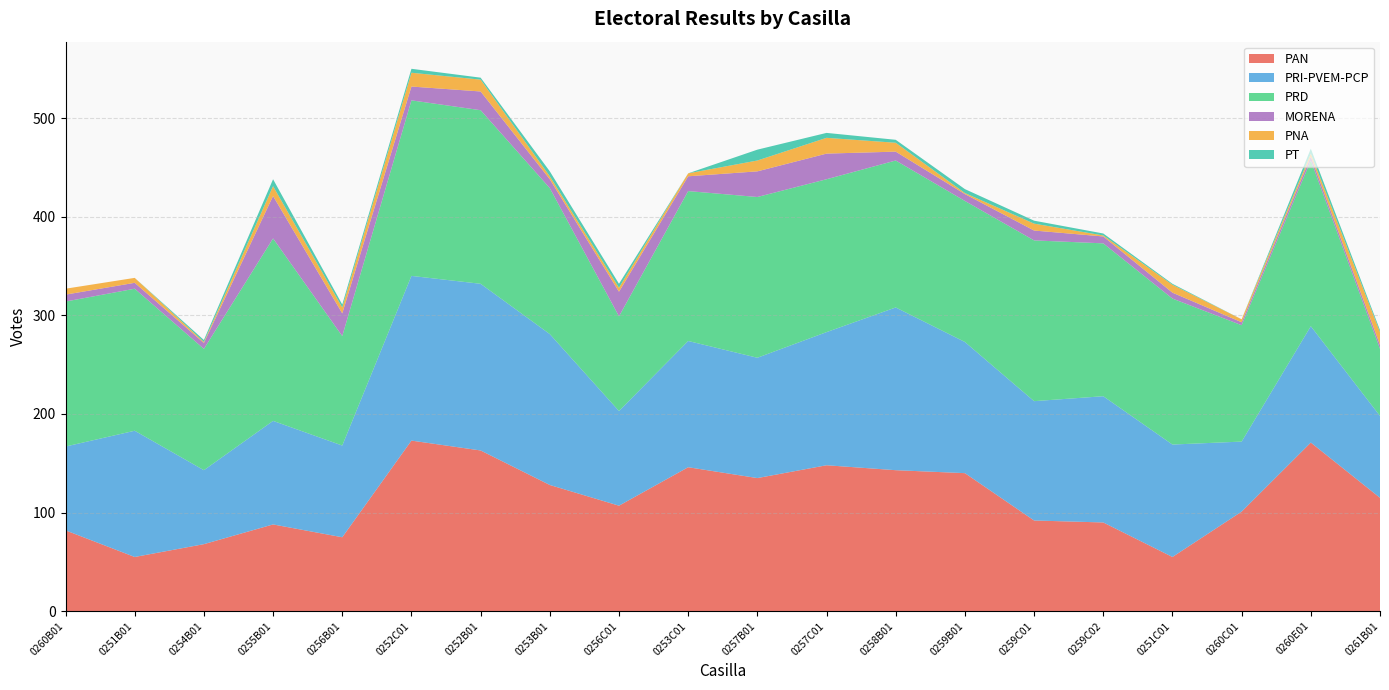

Reading right to left, what are all the values shown in this chart?

PAN: 0261B01=115	0260E01=171	0260C01=101	0251C01=55	0259C02=90	0259C01=92	0259B01=140	0258B01=143	0257C01=148	0257B01=135	0253C01=146	0256C01=107	0253B01=128	0252B01=163	0252C01=173	0256B01=75	0255B01=88	0254B01=68	0251B01=55	0260B01=82
PRI-PVEM-PCP: 0261B01=83	0260E01=118	0260C01=71	0251C01=114	0259C02=128	0259C01=121	0259B01=133	0258B01=165	0257C01=135	0257B01=122	0253C01=128	0256C01=96	0253B01=153	0252B01=169	0252C01=167	0256B01=93	0255B01=105	0254B01=75	0251B01=128	0260B01=85
PRD: 0261B01=68	0260E01=168	0260C01=118	0251C01=148	0259C02=155	0259C01=163	0259B01=143	0258B01=149	0257C01=155	0257B01=163	0253C01=152	0256C01=96	0253B01=148	0252B01=176	0252C01=178	0256B01=111	0255B01=185	0254B01=123	0251B01=144	0260B01=147
MORENA: 0261B01=4	0260E01=4	0260C01=3	0251C01=6	0259C02=7	0259C01=10	0259B01=7	0258B01=9	0257C01=26	0257B01=26	0253C01=15	0256C01=25	0253B01=9	0252B01=19	0252C01=14	0256B01=23	0255B01=43	0254B01=6	0251B01=6	0260B01=7
PNA: 0261B01=13	0260E01=3	0260C01=3	0251C01=8	0259C02=1	0259C01=7	0259B01=1	0258B01=9	0257C01=16	0257B01=11	0253C01=3	0256C01=4	0253B01=3	0252B01=12	0252C01=14	0256B01=6	0255B01=10	0254B01=1	0251B01=5	0260B01=6
PT: 0261B01=2	0260E01=5	0260C01=0	0251C01=1	0259C02=2	0259C01=3	0259B01=4	0258B01=3	0257C01=5	0257B01=11	0253C01=0	0256C01=4	0253B01=5	0252B01=2	0252C01=4	0256B01=3	0255B01=7	0254B01=2	0251B01=0	0260B01=0